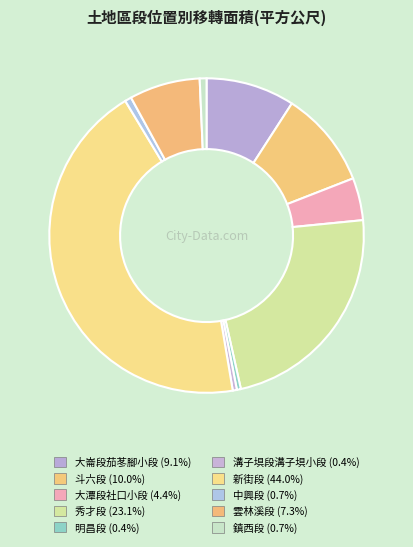

To the nearest percent, what percentage of the pie is 鎮西段?

1%